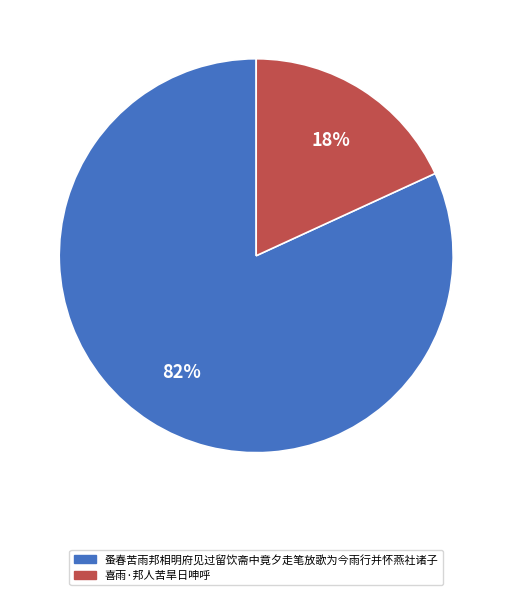

Which has a higher value, 喜雨·邦人苦旱日呻呼 or 蚤春苦雨邦相明府见过留饮斋中竟夕走笔放歌为今雨行并怀燕社诸子?

蚤春苦雨邦相明府见过留饮斋中竟夕走笔放歌为今雨行并怀燕社诸子